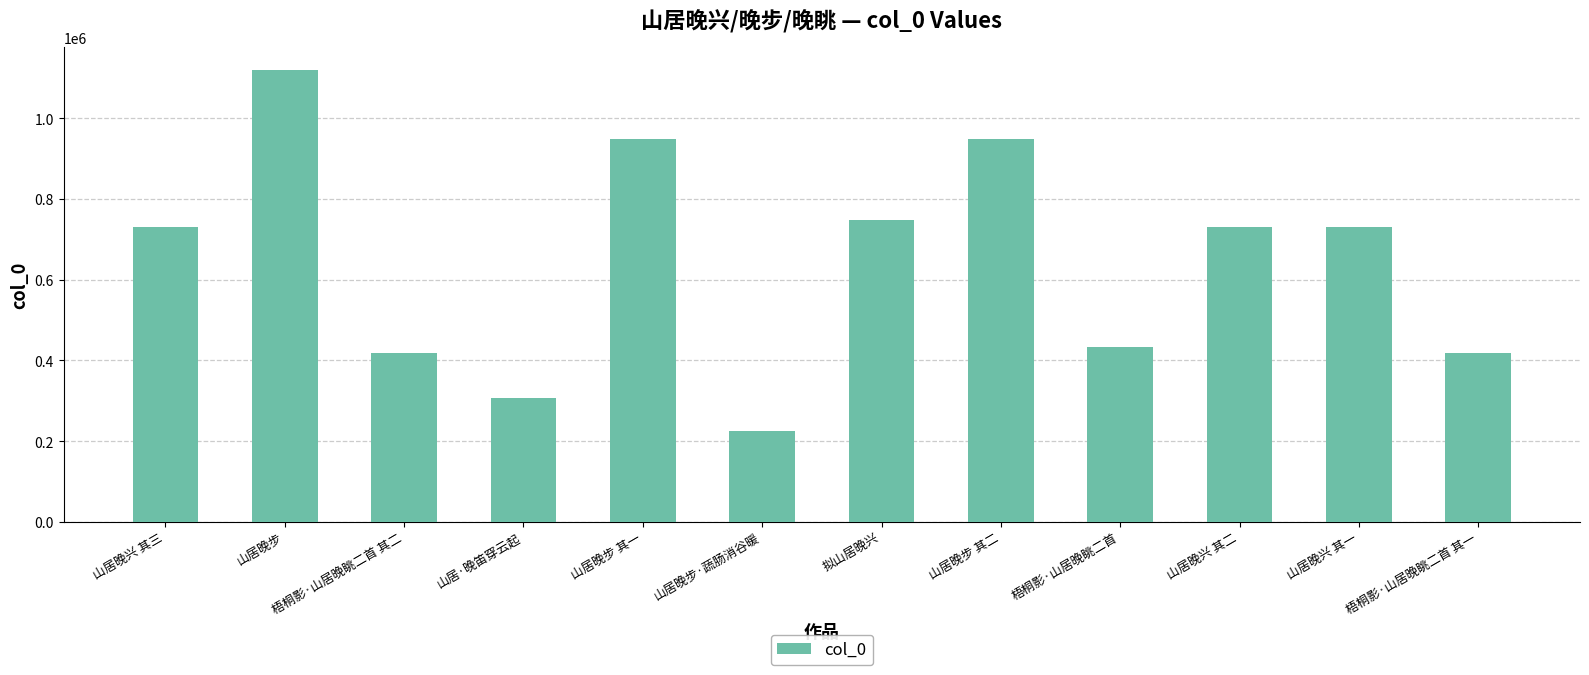

What is the difference between the values at 梧桐影·山居晚眺二首 and 山居·晚笛穿云起?

126403